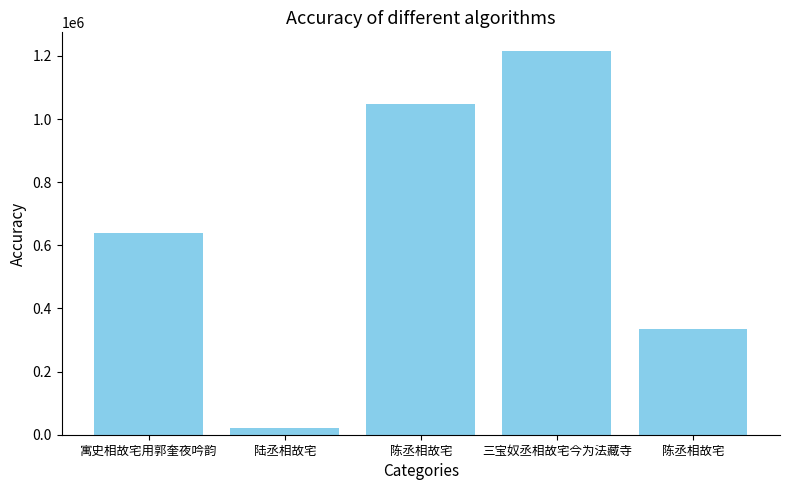

Reading right to left, list all the values displayed in this chart.

335550	1214086	1047006	21005	640088